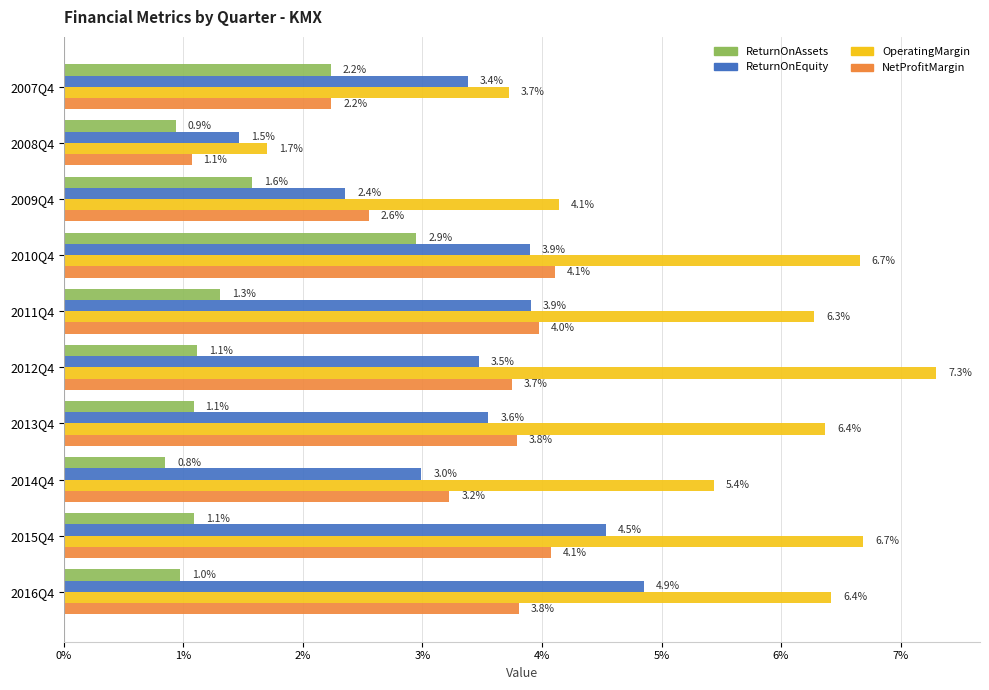

What are all the series names shown in the legend?

ReturnOnAssets, ReturnOnEquity, OperatingMargin, NetProfitMargin